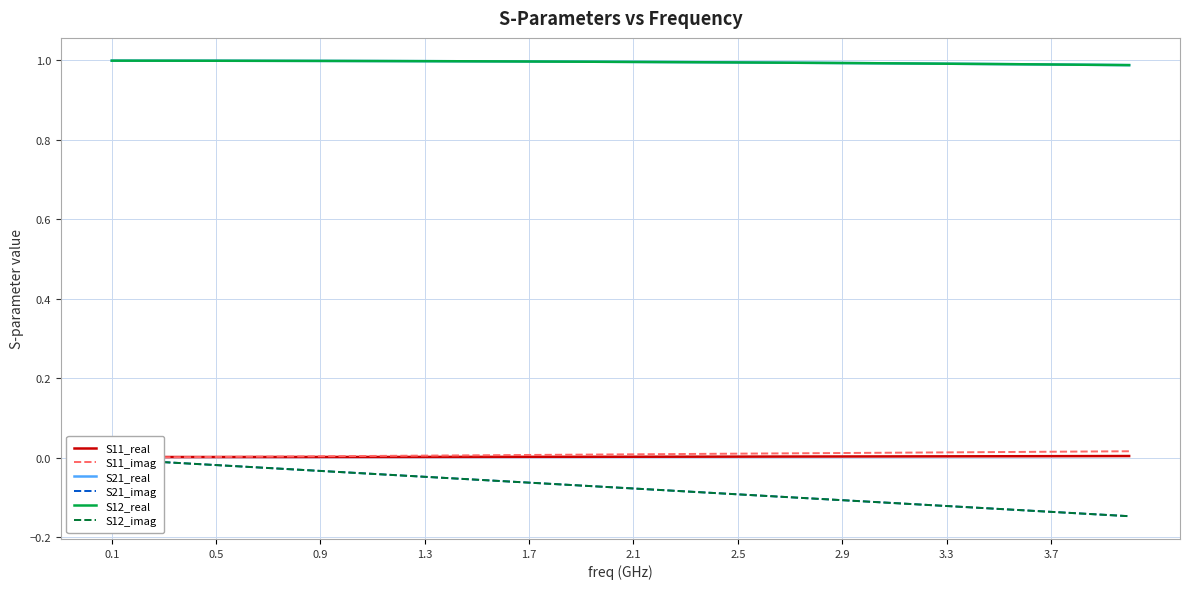

Reading left to right, what are all the values shown in this chart?

S11_real: 0.0	0.0	0.0	0.0	0.0	0.0	0.0	0.0	0.0	0.0	0.0	0.0	0.0	0.0	0.0	0.0	0.0	0.0	0.0	0.0	0.0	0.0	0.0	0.0	0.0	0.0	0.0	0.0	0.0	0.0	0.0	0.0	0.0	0.0	0.0	0.0	0.0	0.0	0.0	0.0
S11_imag: 0.0	0.0	0.0	0.0	0.0	0.0	0.0	0.0	0.0	0.0	0.0	0.0	0.0	0.0	0.0	0.0	0.0	0.0	0.0	0.0	0.0	0.0	0.0	0.0	0.0	0.0	0.0	0.0	0.0	0.0	0.0	0.0	0.0	0.0	0.0	0.0	0.0	0.0	0.0	0.0
S21_real: 1.0	1.0	1.0	1.0	1.0	1.0	1.0	1.0	1.0	1.0	1.0	1.0	1.0	1.0	1.0	1.0	1.0	1.0	1.0	1.0	1.0	1.0	1.0	1.0	1.0	1.0	1.0	1.0	1.0	1.0	1.0	1.0	1.0	1.0	1.0	1.0	1.0	1.0	1.0	1.0
S21_imag: -0.0	-0.0	-0.0	-0.0	-0.0	-0.0	-0.0	-0.0	-0.0	-0.0	-0.0	-0.0	-0.0	-0.1	-0.1	-0.1	-0.1	-0.1	-0.1	-0.1	-0.1	-0.1	-0.1	-0.1	-0.1	-0.1	-0.1	-0.1	-0.1	-0.1	-0.1	-0.1	-0.1	-0.1	-0.1	-0.1	-0.1	-0.1	-0.1	-0.1
S12_real: 1.0	1.0	1.0	1.0	1.0	1.0	1.0	1.0	1.0	1.0	1.0	1.0	1.0	1.0	1.0	1.0	1.0	1.0	1.0	1.0	1.0	1.0	1.0	1.0	1.0	1.0	1.0	1.0	1.0	1.0	1.0	1.0	1.0	1.0	1.0	1.0	1.0	1.0	1.0	1.0
S12_imag: -0.0	-0.0	-0.0	-0.0	-0.0	-0.0	-0.0	-0.0	-0.0	-0.0	-0.0	-0.0	-0.0	-0.1	-0.1	-0.1	-0.1	-0.1	-0.1	-0.1	-0.1	-0.1	-0.1	-0.1	-0.1	-0.1	-0.1	-0.1	-0.1	-0.1	-0.1	-0.1	-0.1	-0.1	-0.1	-0.1	-0.1	-0.1	-0.1	-0.1